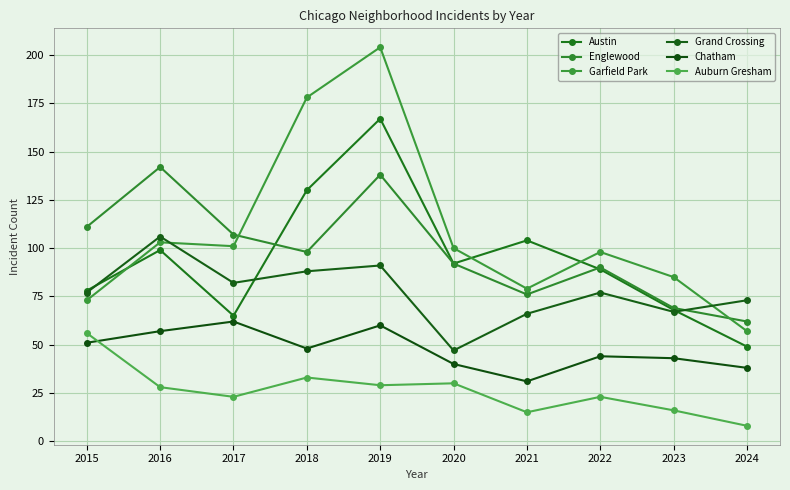

How many series are shown in this chart?

6